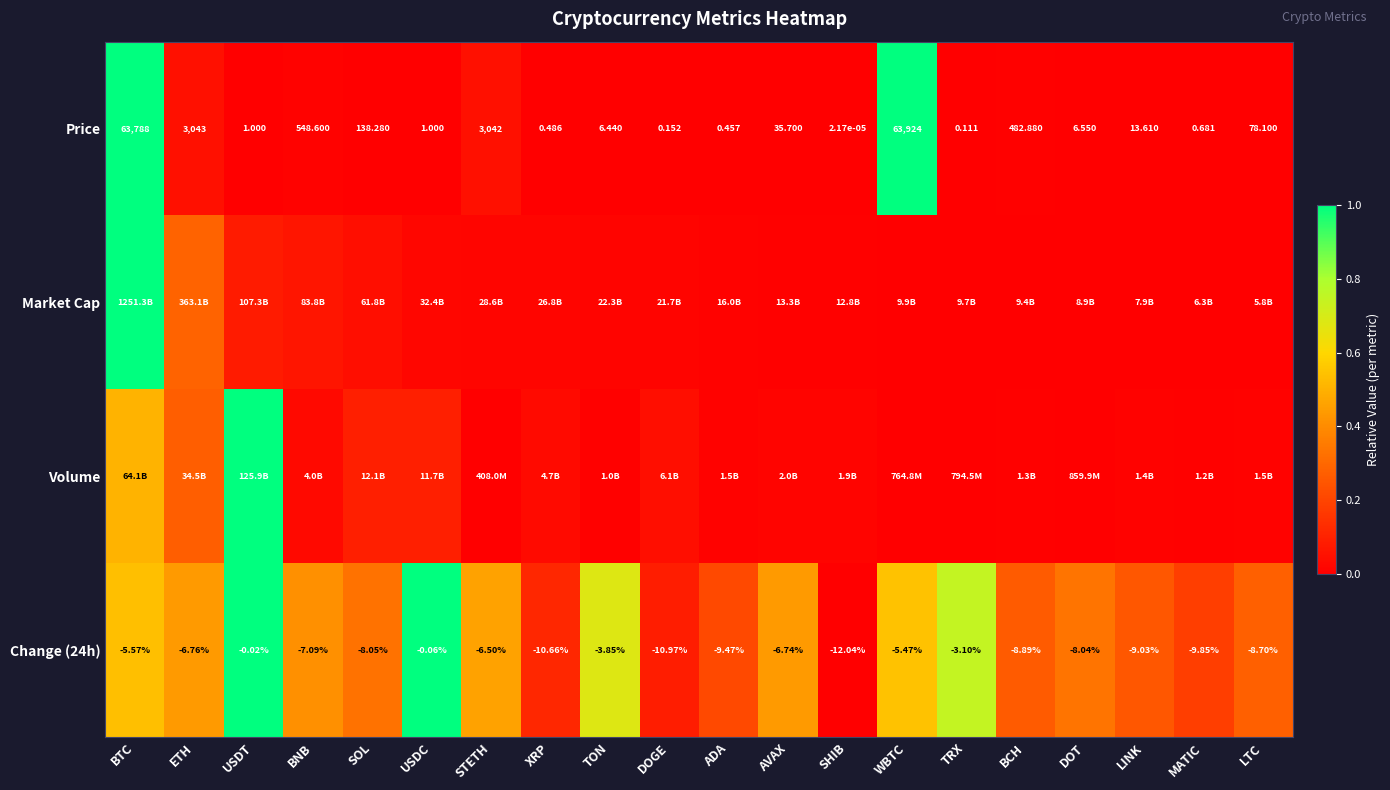

Which category has the lowest value in the Price series?

SHIB